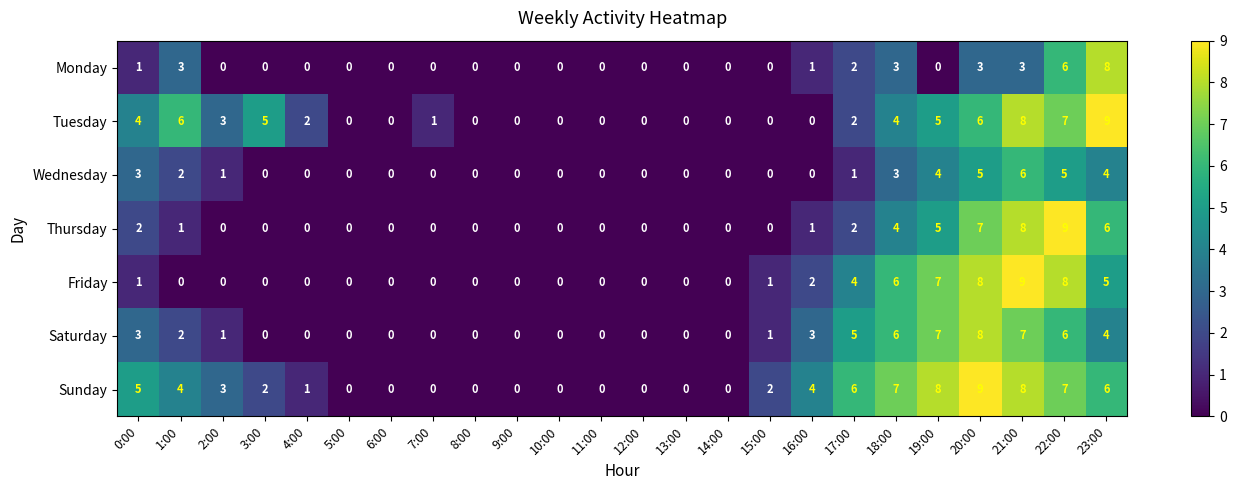

Which series has the largest total across all categories?

Sunday